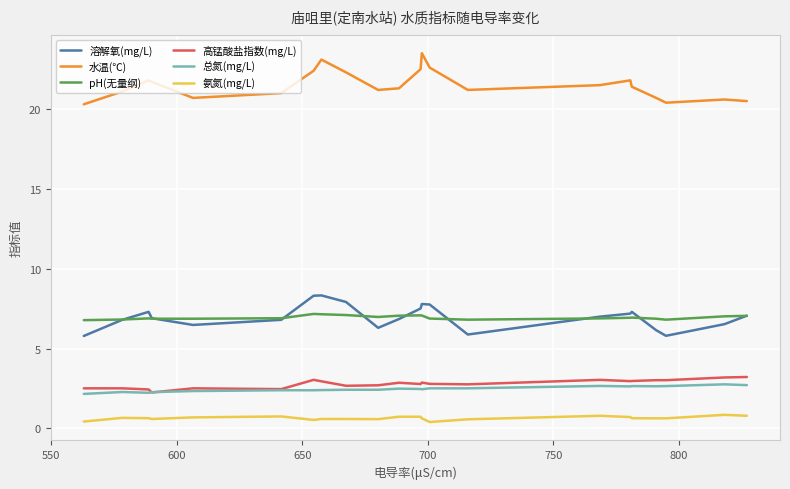

Which series has the largest total across all categories?

水温(℃)